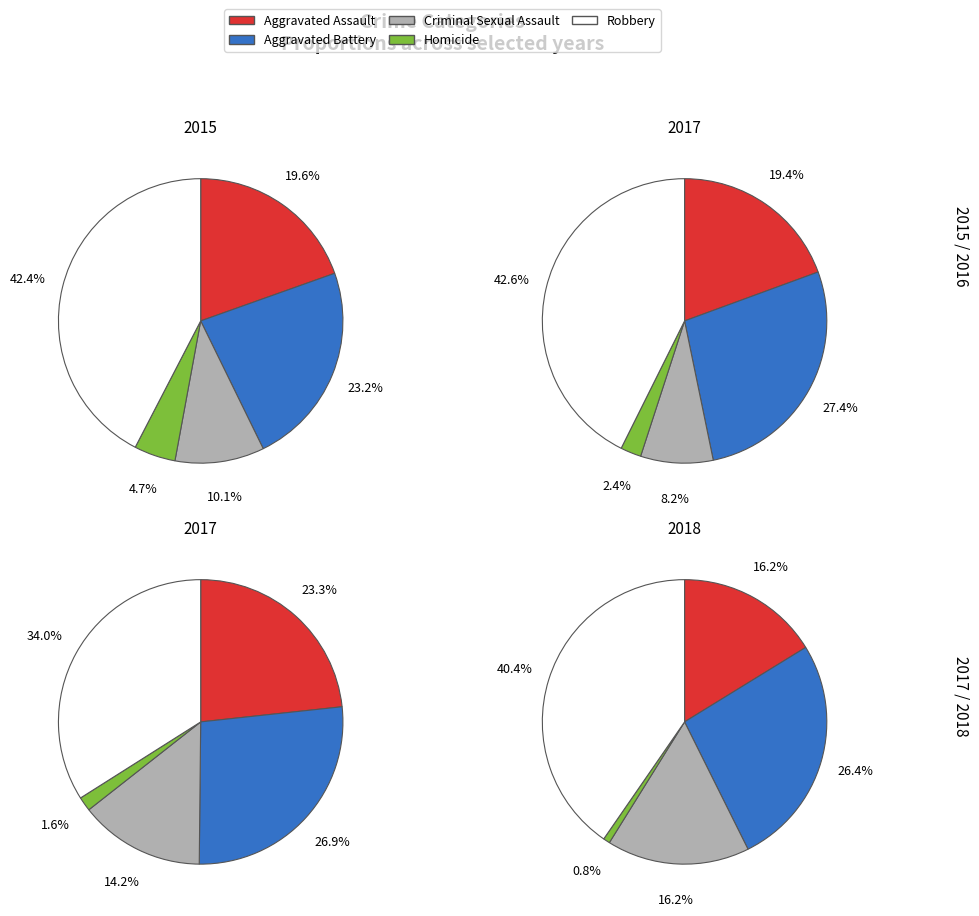

How many slices are in this pie chart?

5